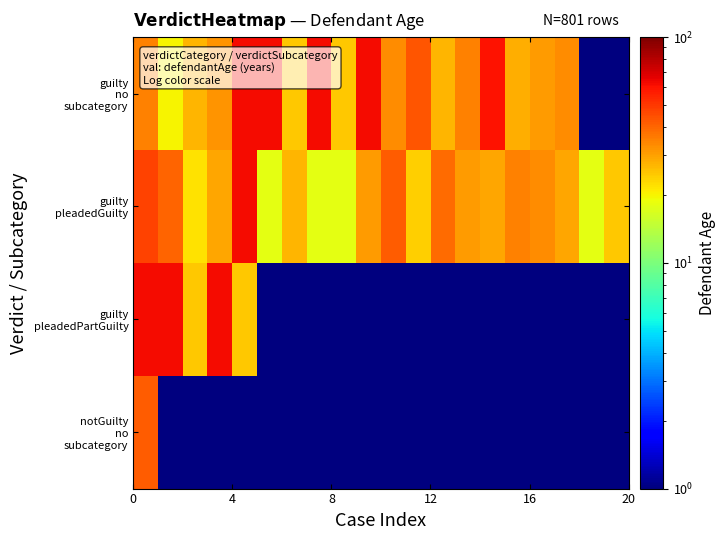

What is the maximum value shown in the chart?

62